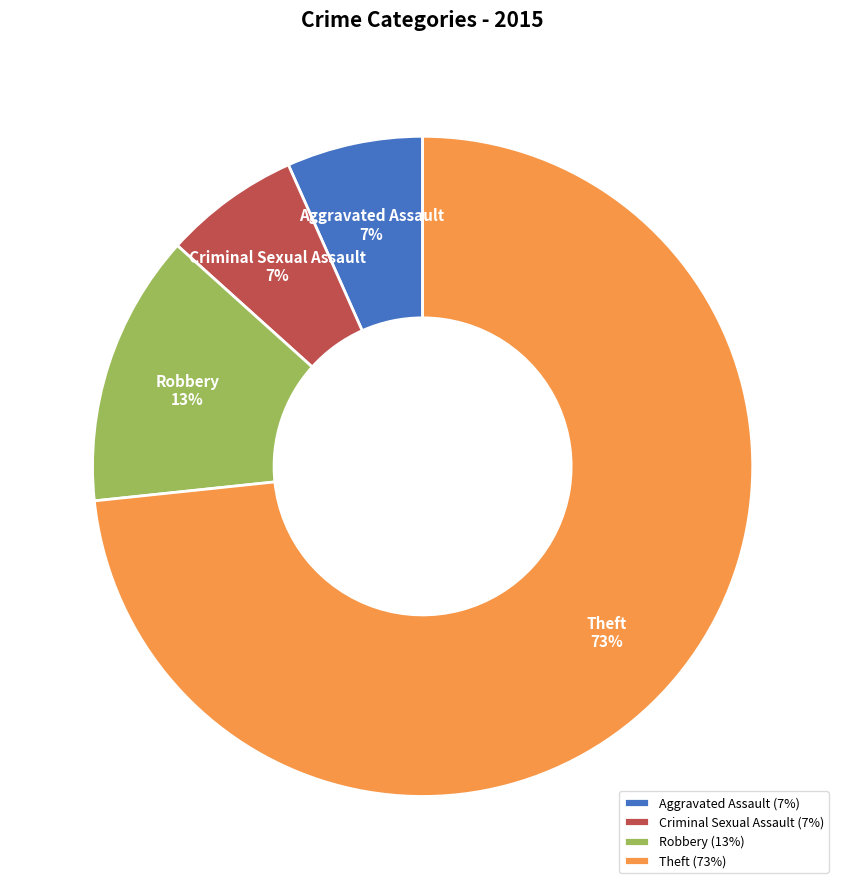

To the nearest percent, what is the combined percentage of Robbery (13%) and Aggravated Assault (7%)?

20%